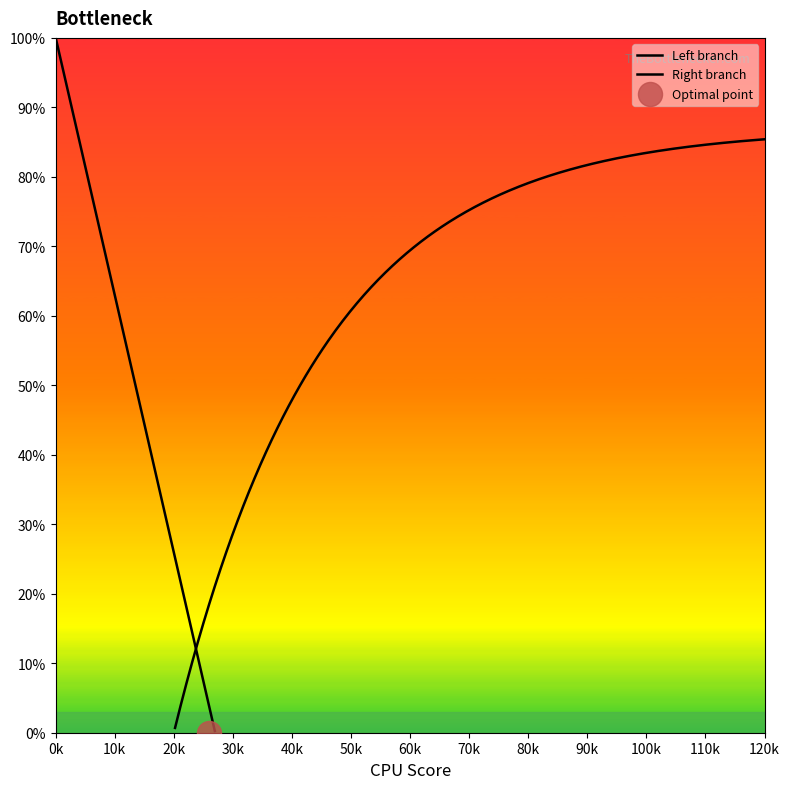

Approximately how many times larger is the value at 116 compared to 2?

58.0